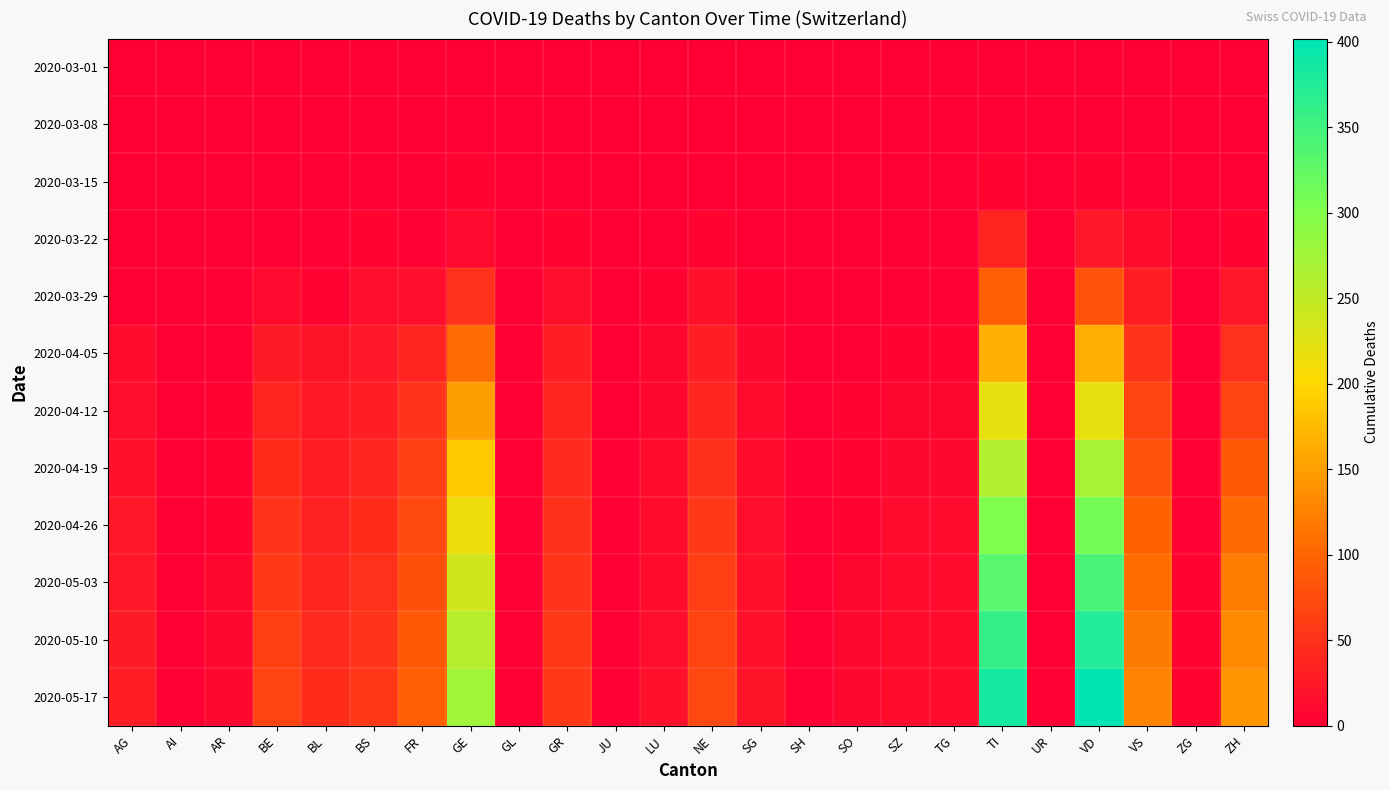

What is the difference between the highest and lowest values at JU?

2